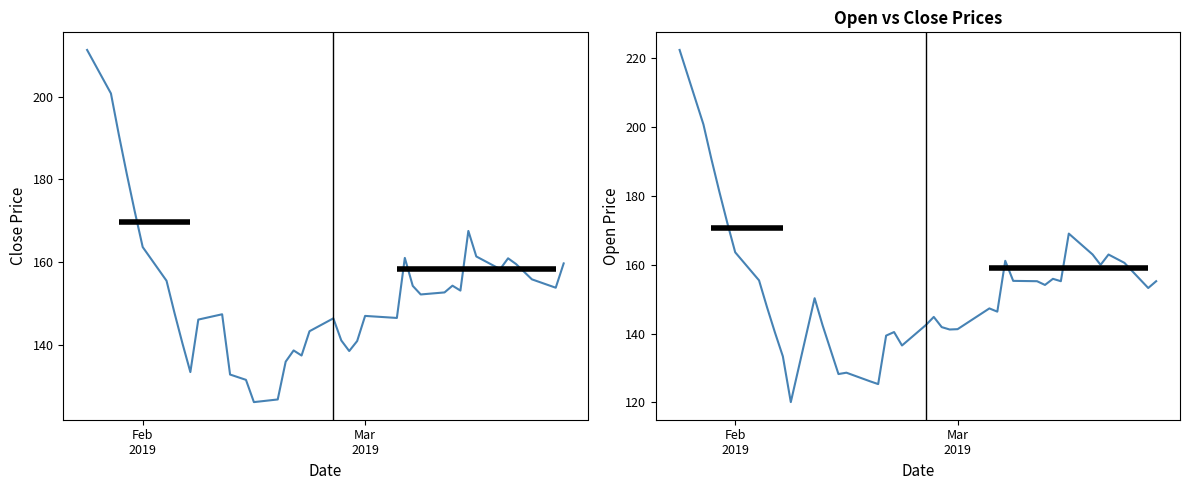

Does the chart have visible grid lines?

No